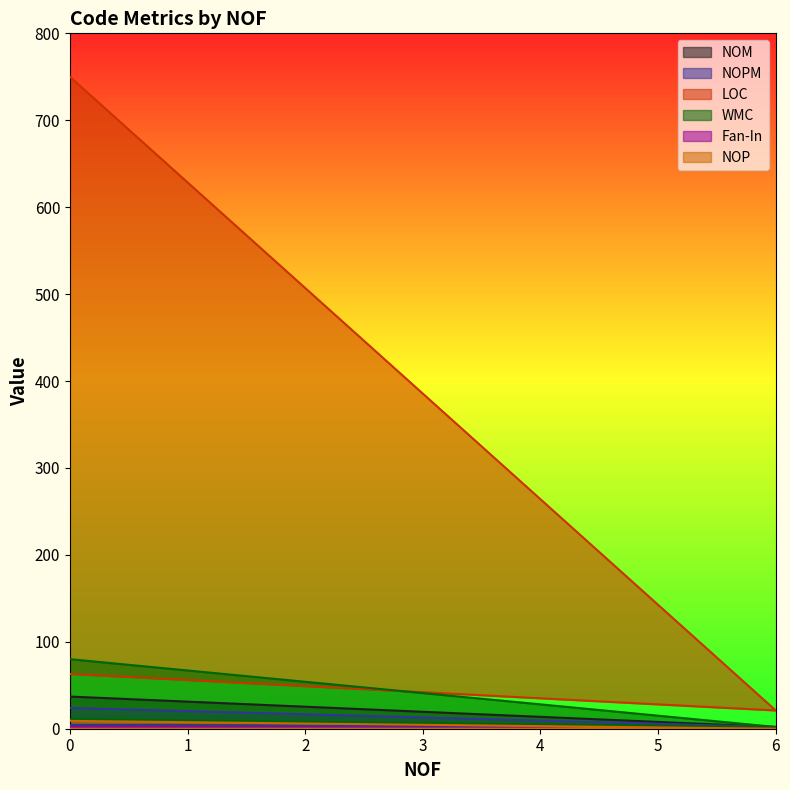

Which series has the widest spread of values?

LOC